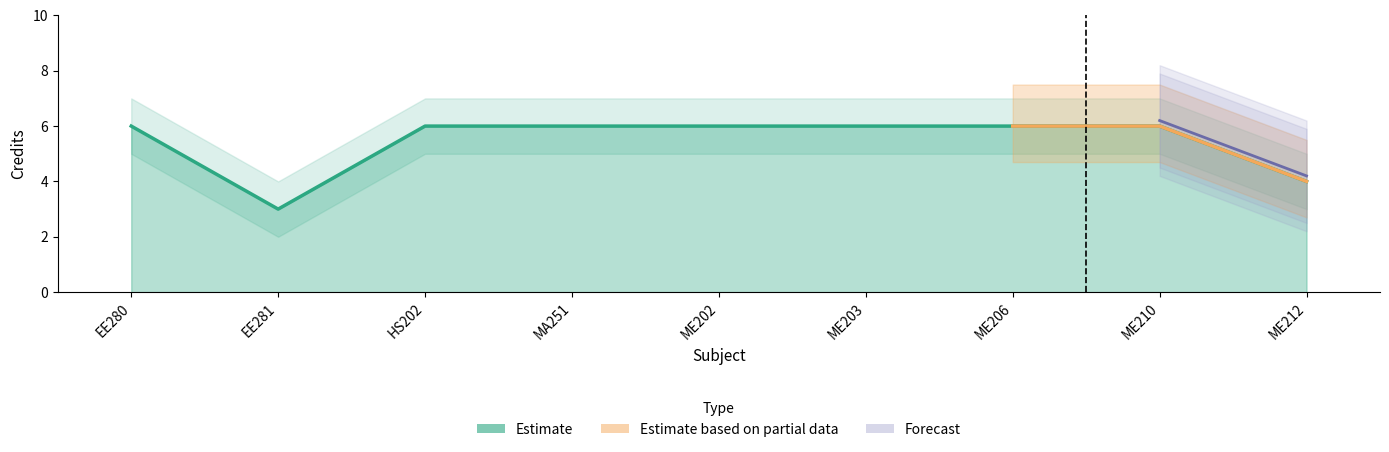

What is the label of the 7th point from the left?

ME206